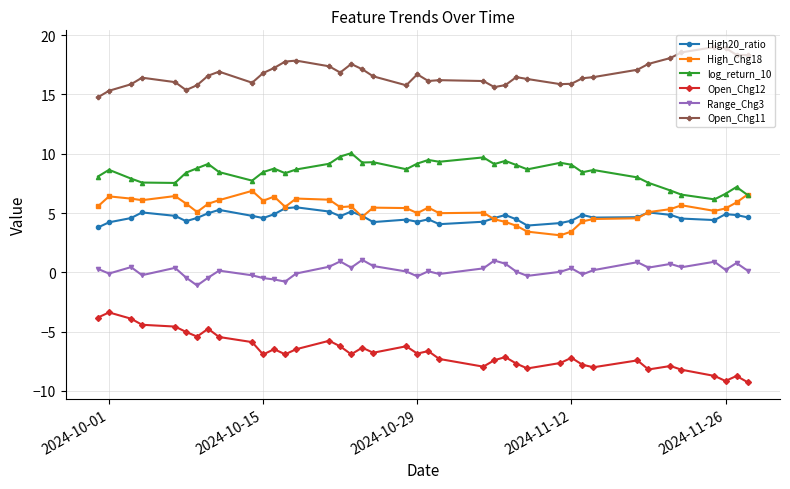

Which series has the largest total across all categories?

Open_Chg11